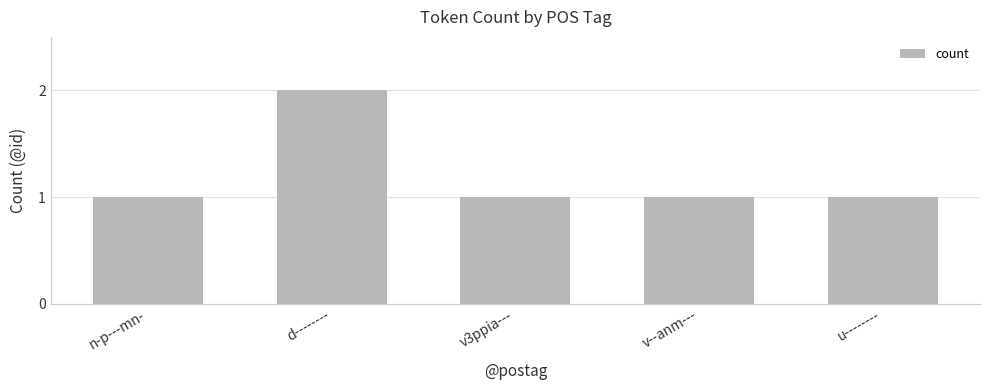

What is the average value?

1